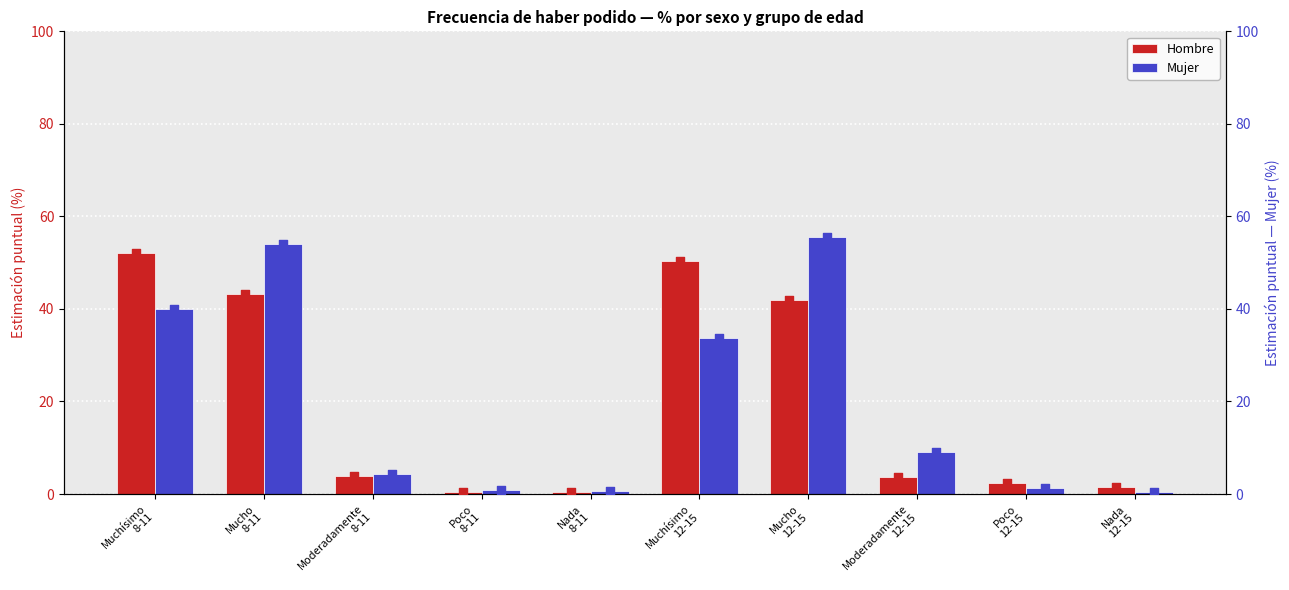

What is the difference between the second highest and minimum values in the Hombre series?

50.1